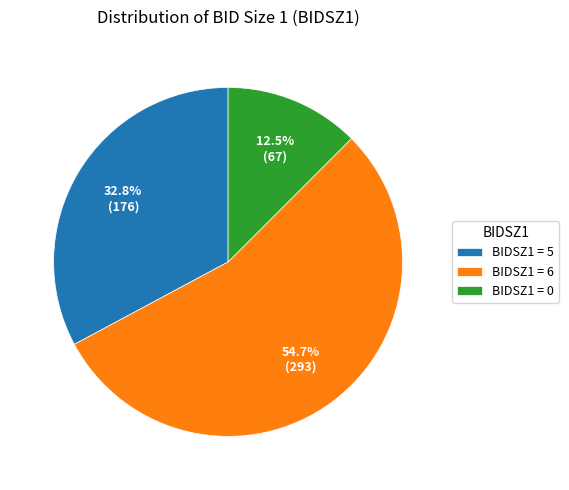

What portion of the pie excludes BIDSZ1 = 0?

87.5%